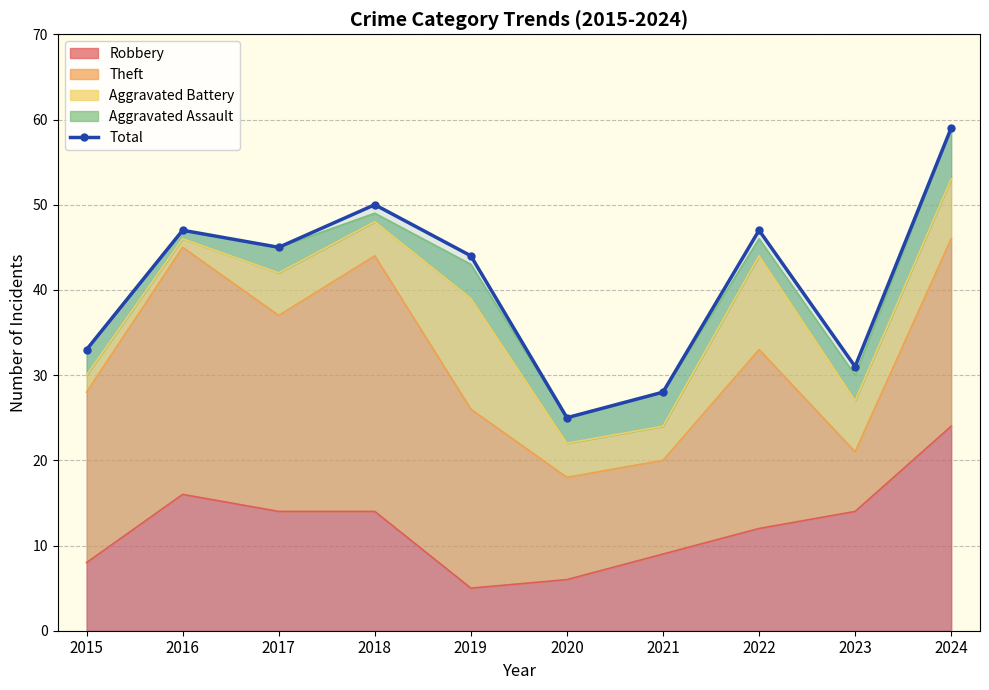

List the labels in order of value, smallest first.

2020, 2021, 2023, 2015, 2019, 2017, 2016, 2022, 2018, 2024